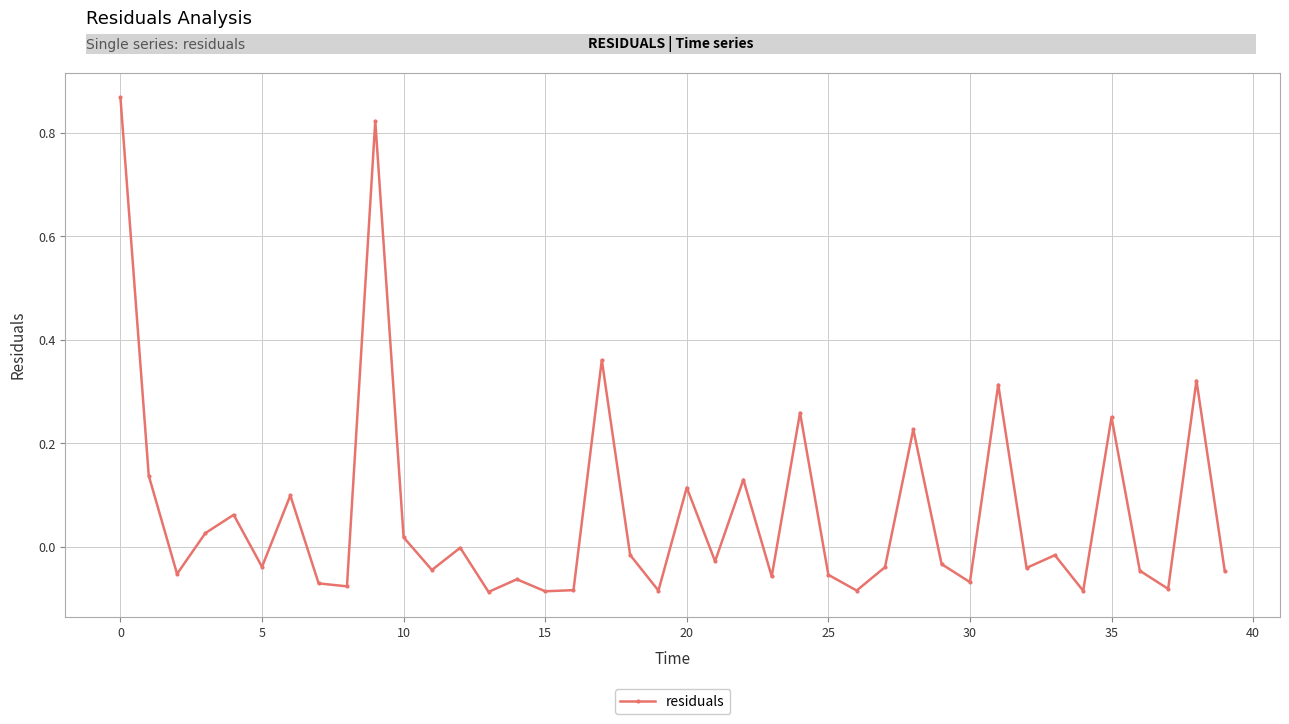

What is the difference between the maximum and minimum values?

1.0